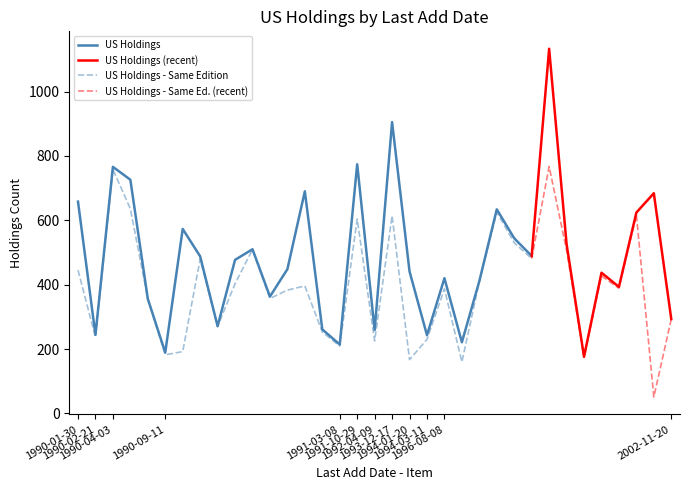

Is this an area chart (filled region under the line)?

No